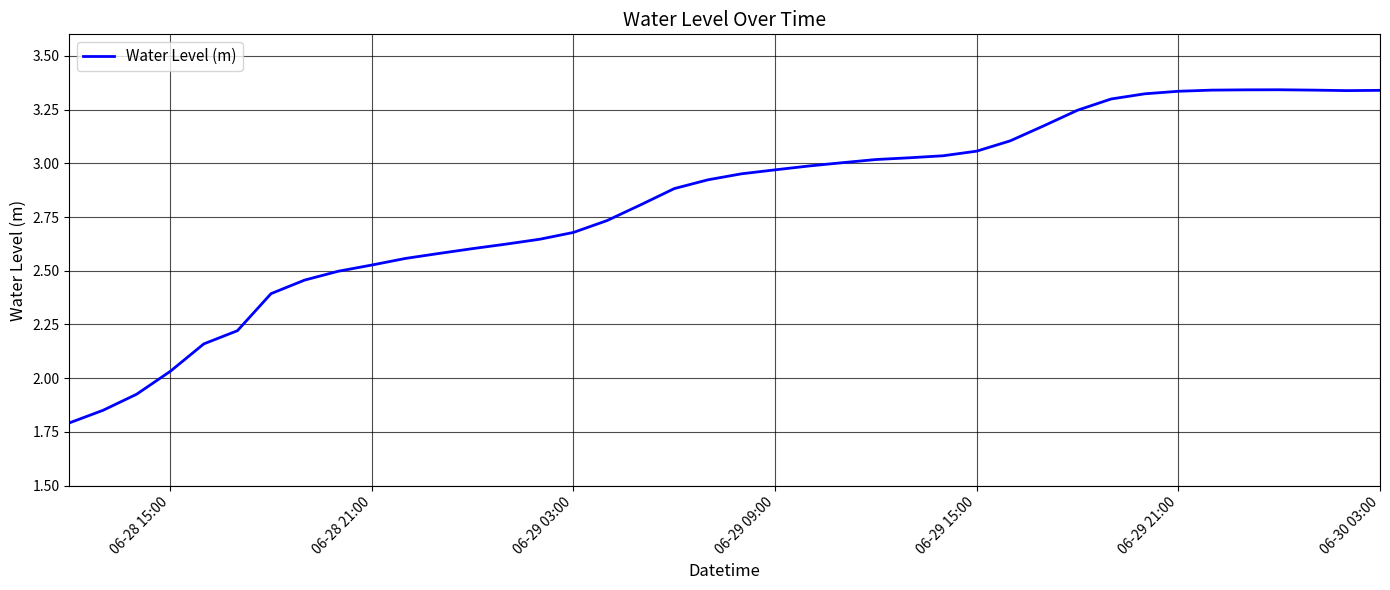

What is the minimum value shown in the chart?

1.8